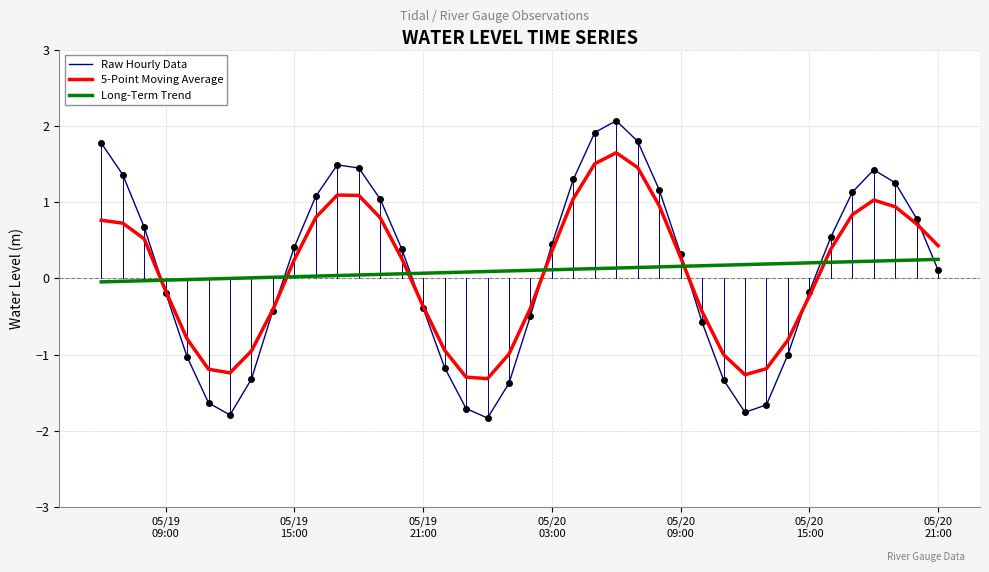

Which series has the widest spread of values?

Raw Hourly Data